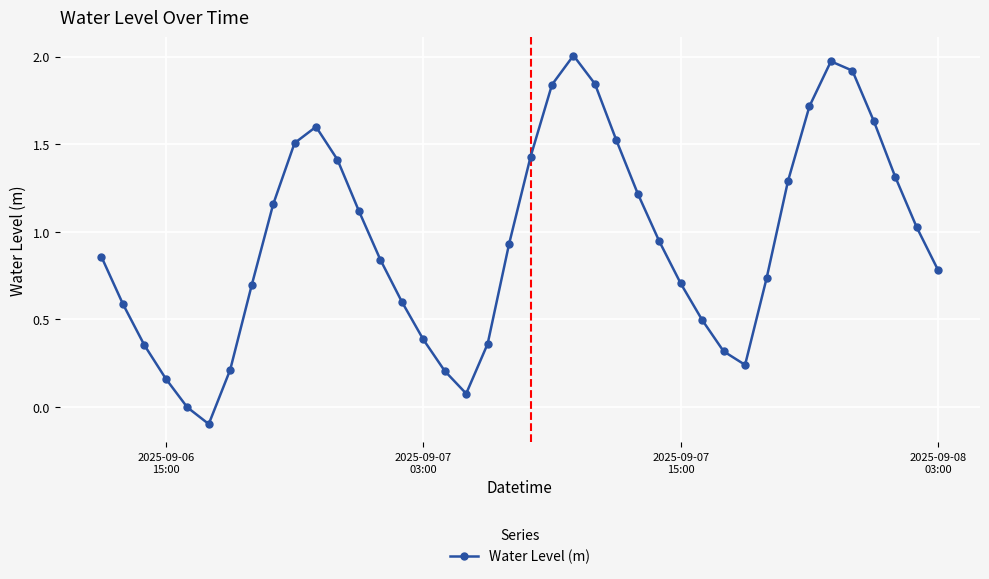

How many points are lower than both their immediate neighbors (excluding endpoints)?

3